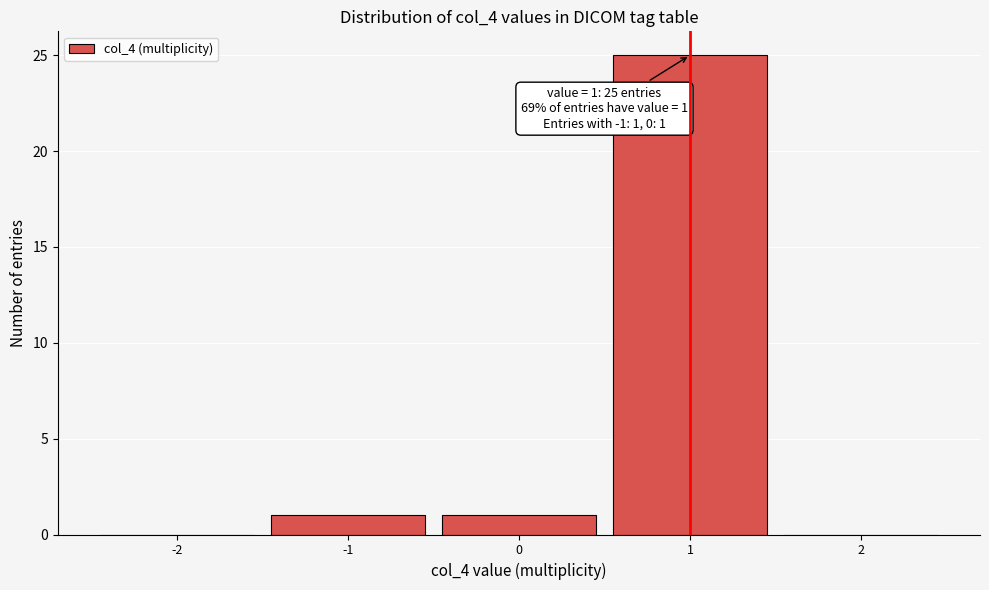

Which range on the x-axis has the tallest bar?

0.5 to 1.5